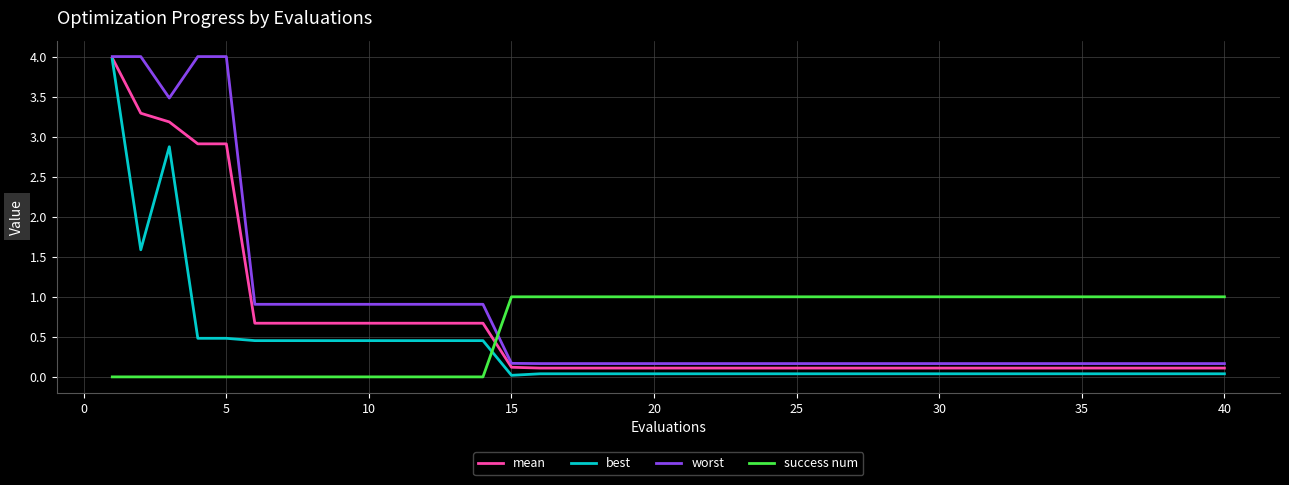

What is the difference between the maximum and minimum values in the worst series?

3.8